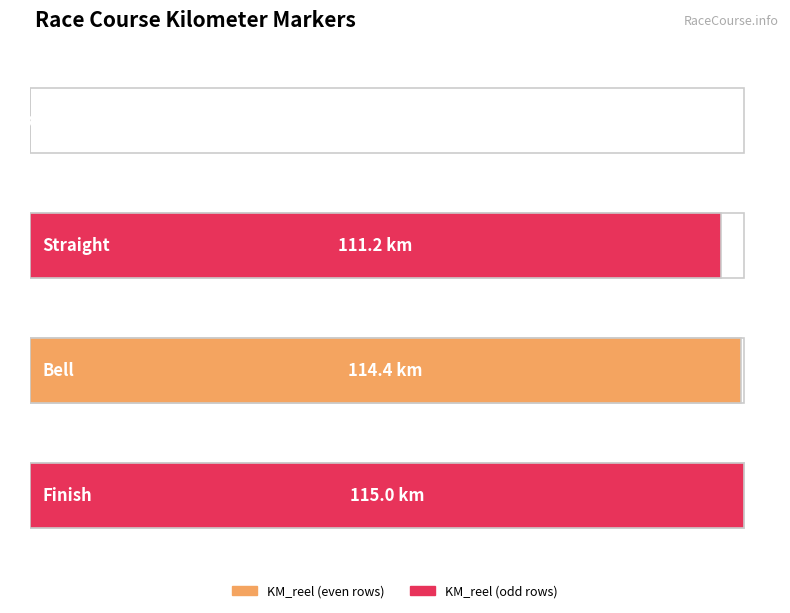

Reading right to left, what are all the values shown in this chart?

Finish=115.0	Bell=114.4	Straight=111.2	Start=0.0